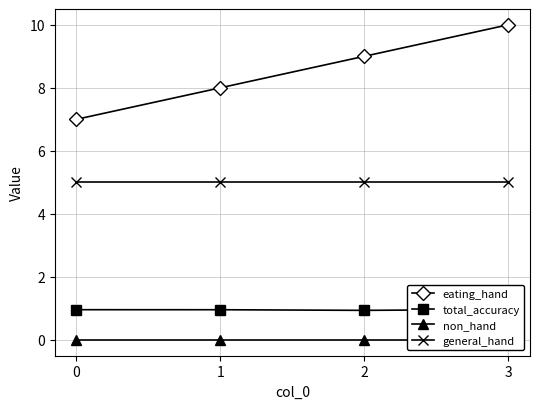

How many series are shown in this chart?

4